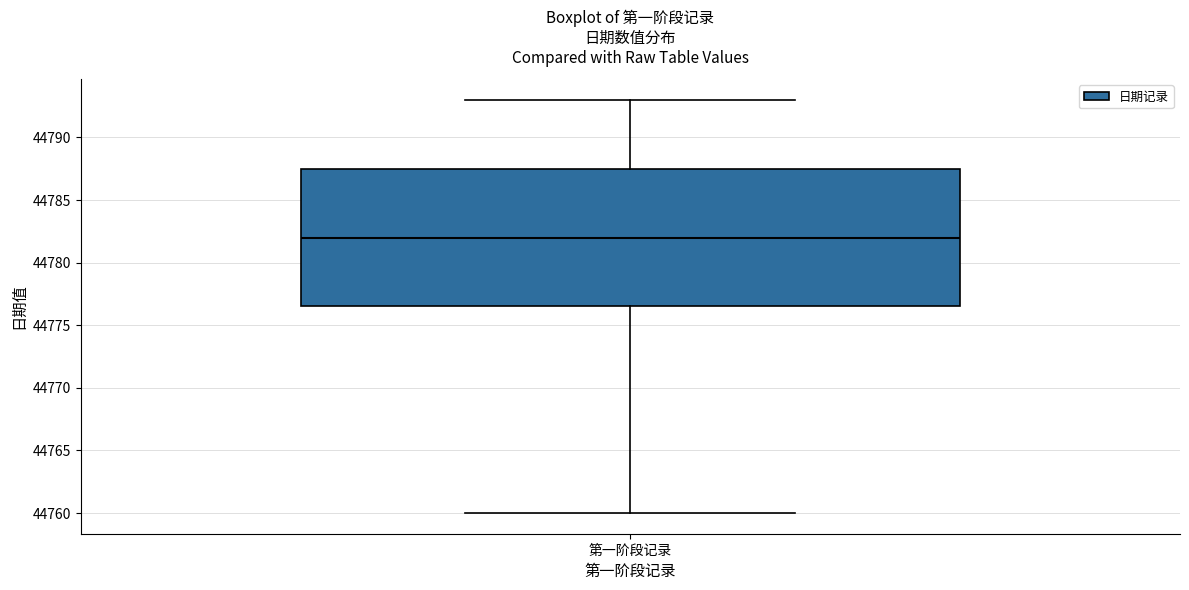

Read this box plot against the y-axis: the position of the median line, the range covered by the box, and the ends of both whiskers. The values are not printed on the chart, so give them approximately, as read against the axis.

median 44782.0, box 44776.5 to 44787.5, whiskers 44760.0 to 44793.0